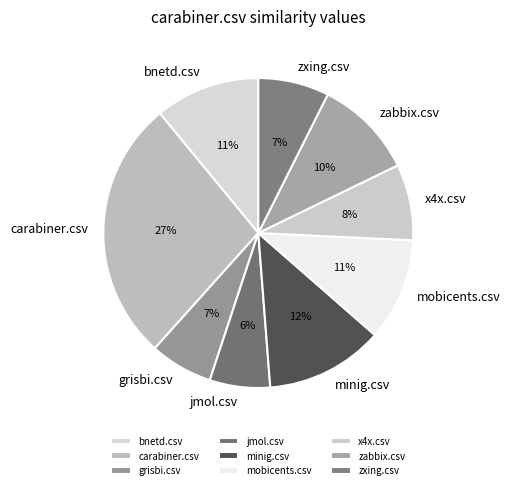

What is the largest slice in the pie chart?

carabiner.csv